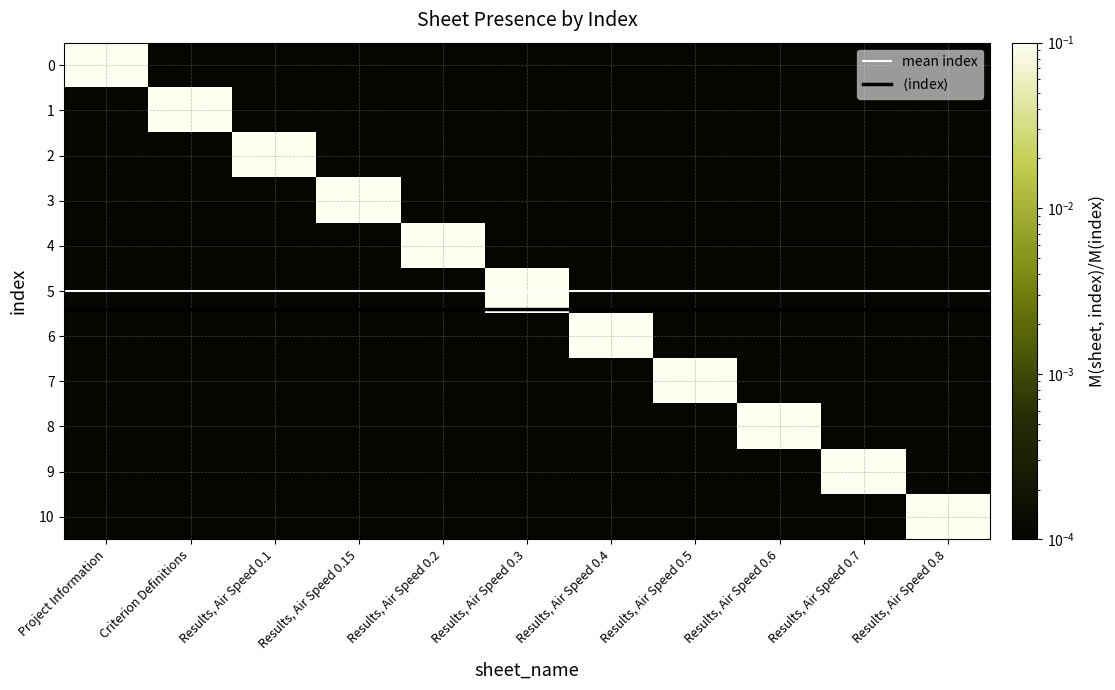

Which series has the widest spread of values?

Project Information